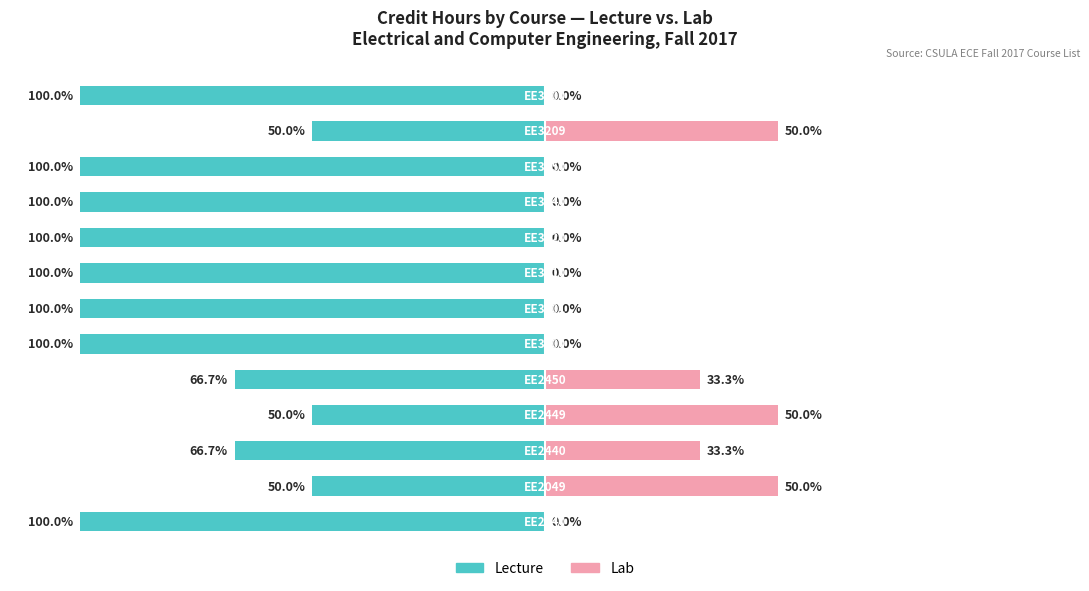

What is the value of the Lecture (CR) bar at the 5th from the left?

-66.7